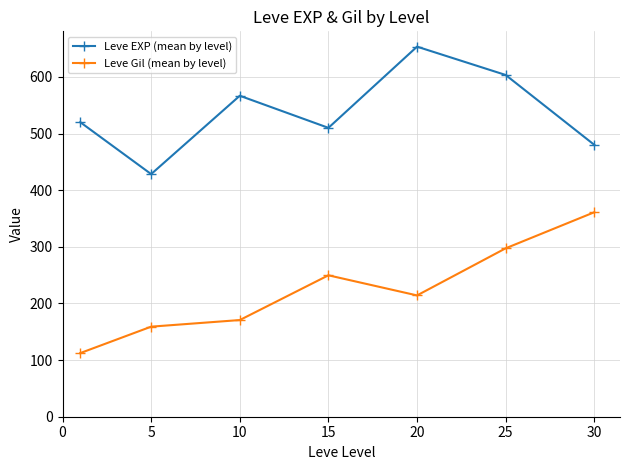

What is the value of the Leve Gil (mean by level) point at the 7th from the left?

361.0